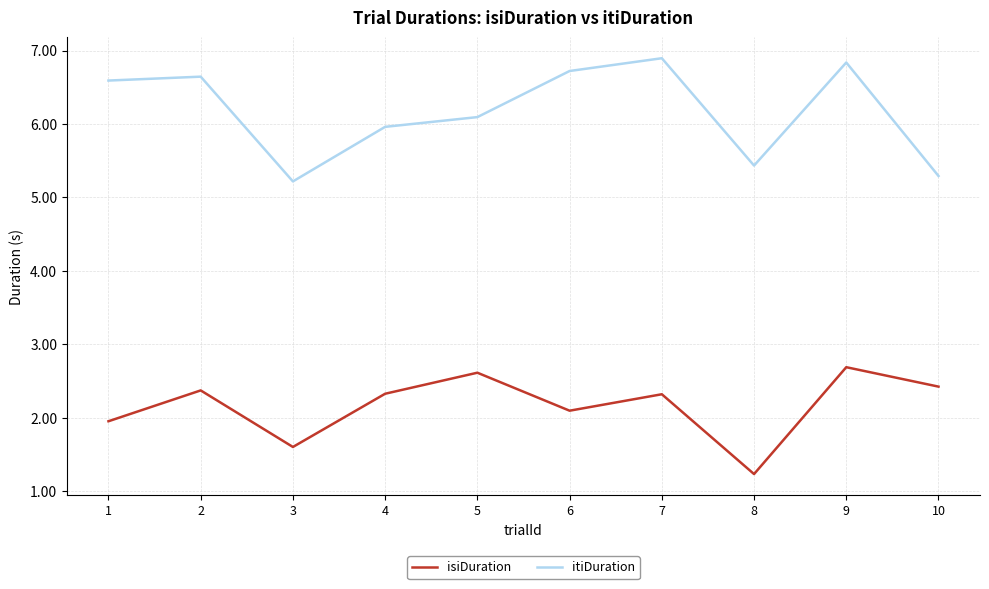

What is the maximum value for isiDuration?

2.7